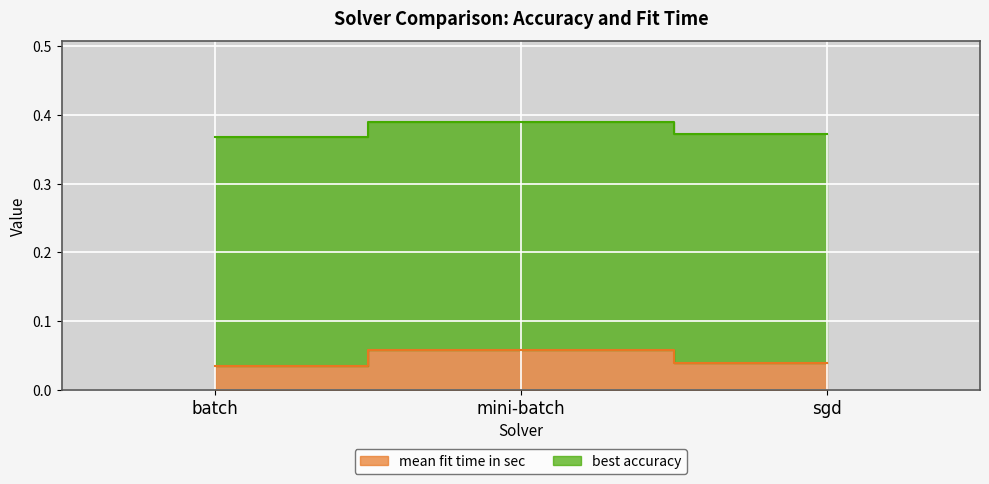

The chart shows a value of 0.1 at mini-batch. True or false?

True